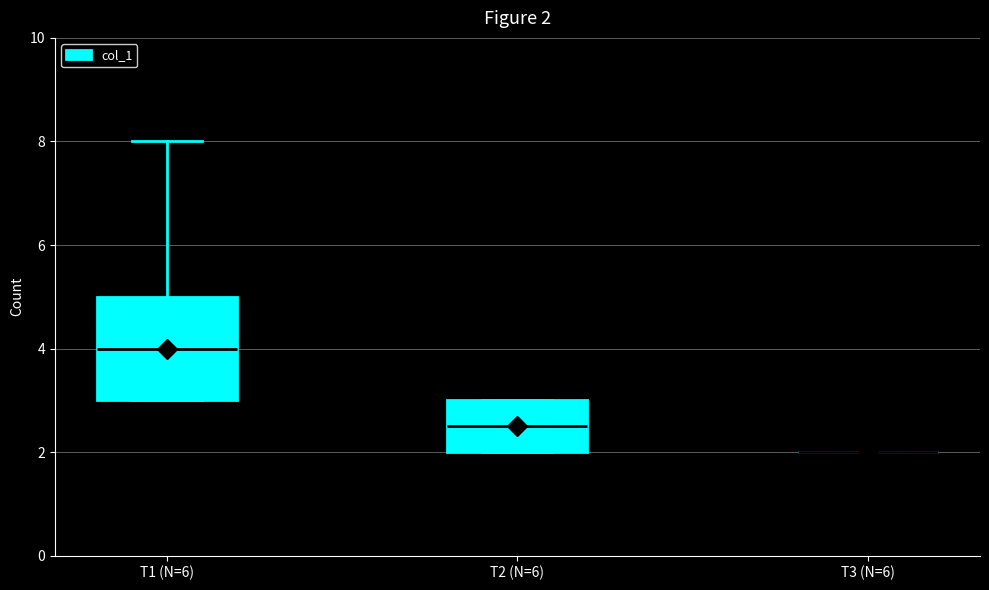

Comparing the boxes themselves (not the whiskers), which one is the tallest?

T1 (N=6)